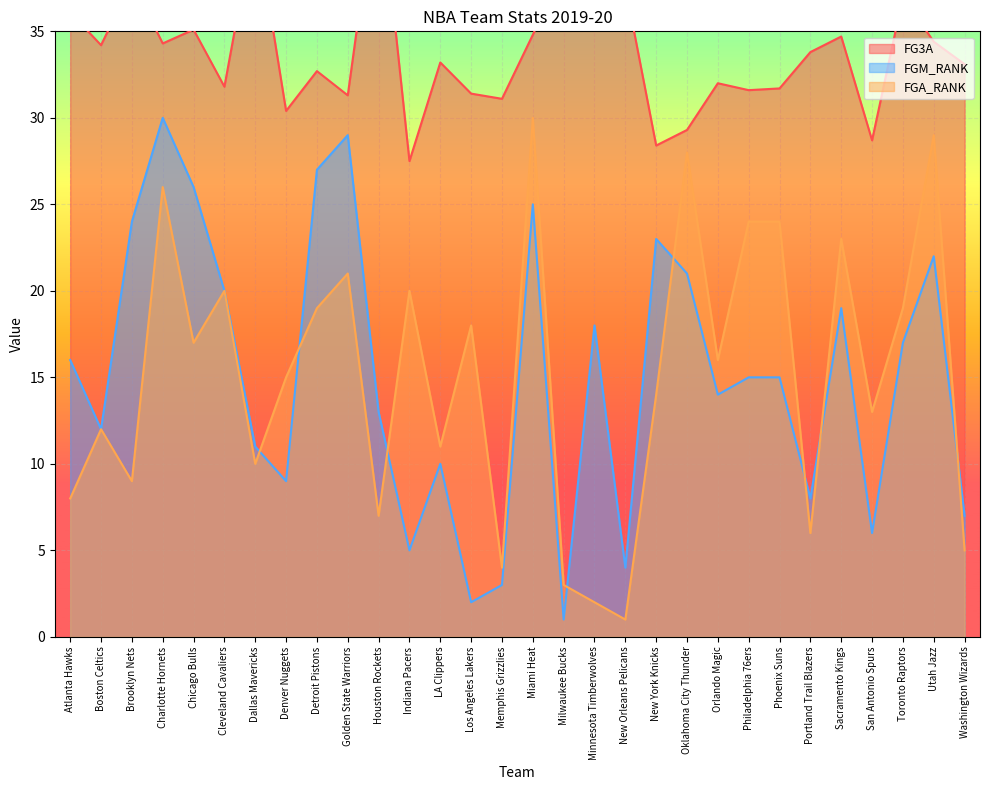

Is the value of FGA_RANK at New York Knicks greater than the value of FG3A at Atlanta Hawks?

No